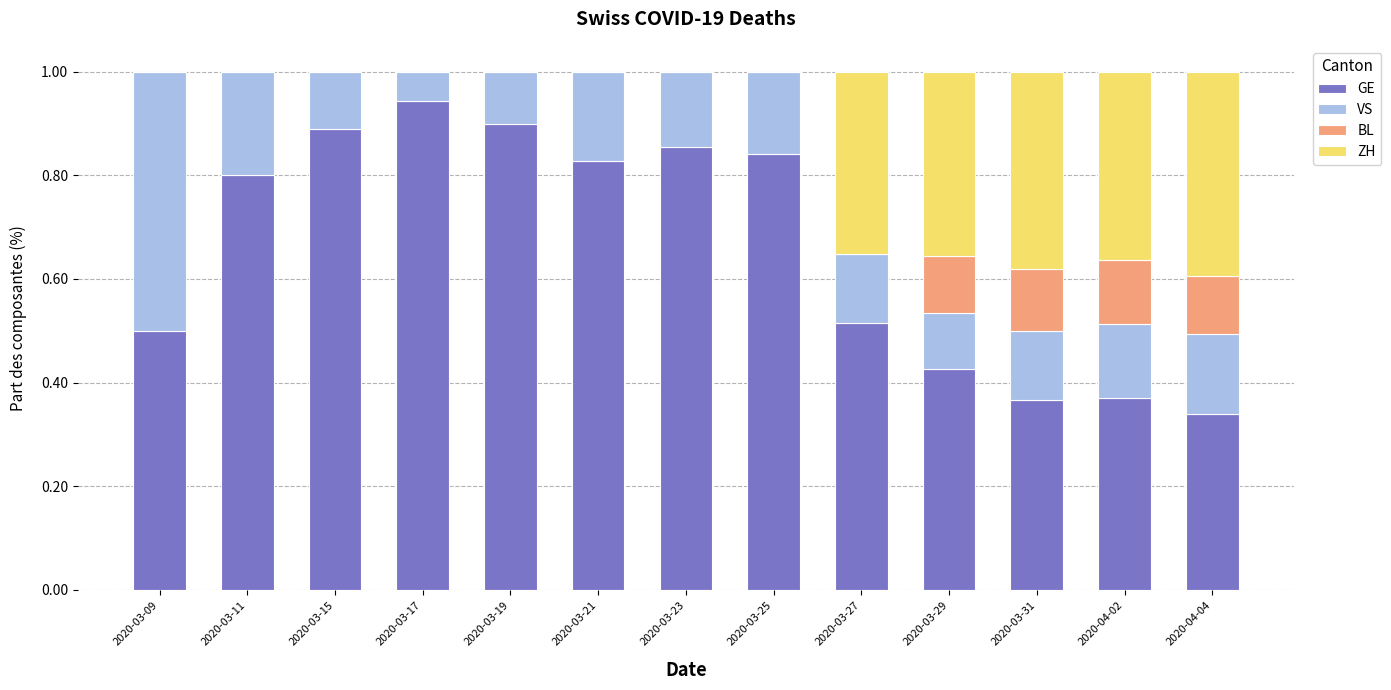

What is the total value across all series at 2020-04-02?

1.0